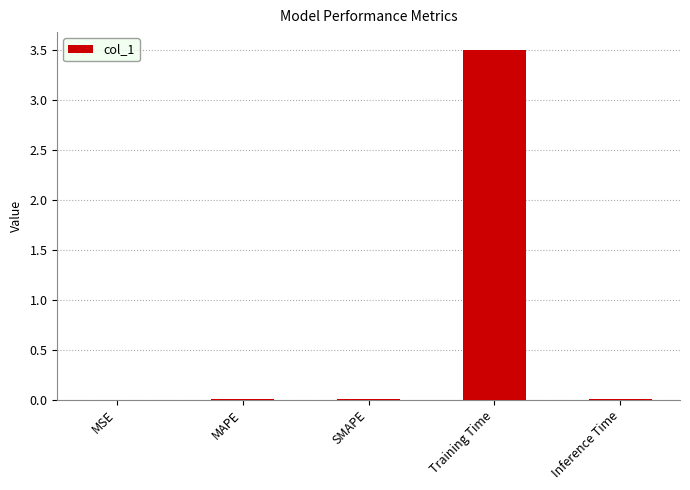

What position from the left is Inference Time?

5